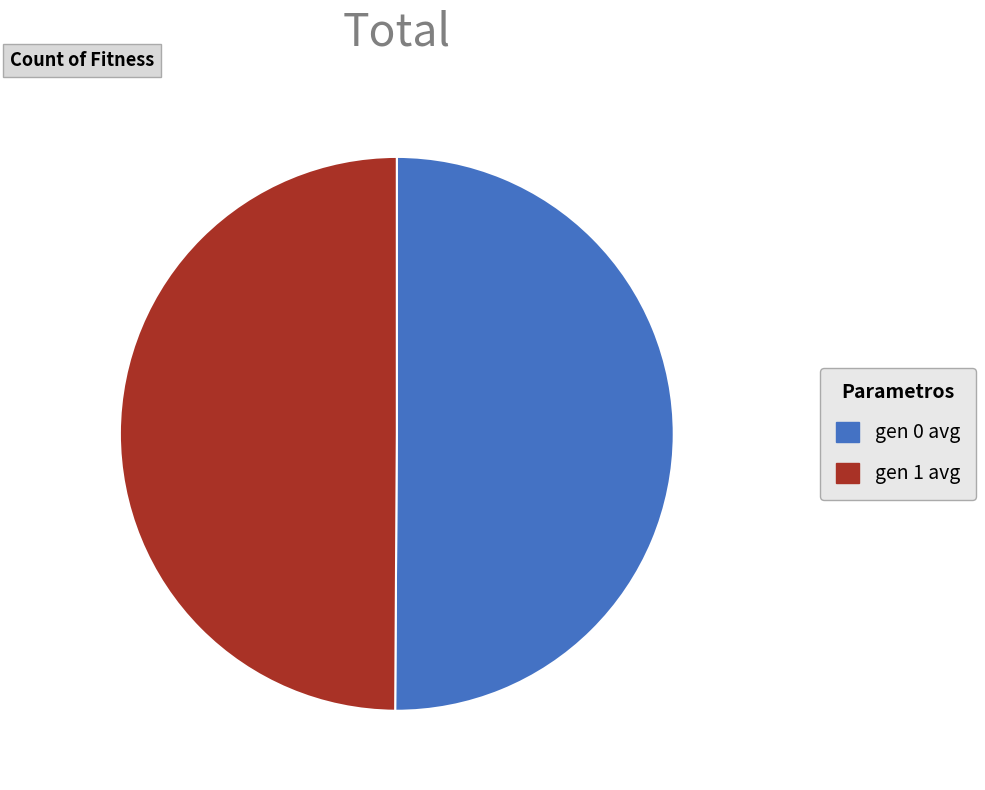

Is it true that gen 0 avg is 50% of the pie?

True